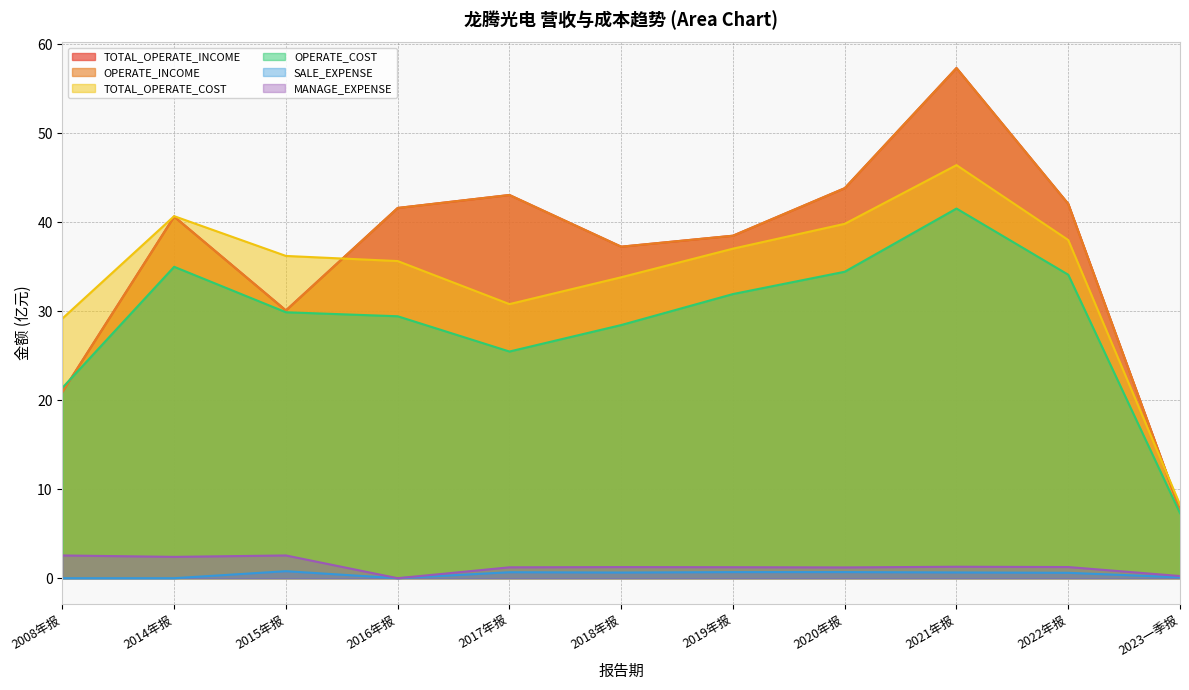

In TOTAL_OPERATE_COST, how many points are higher than both neighbors (excluding endpoints)?

2